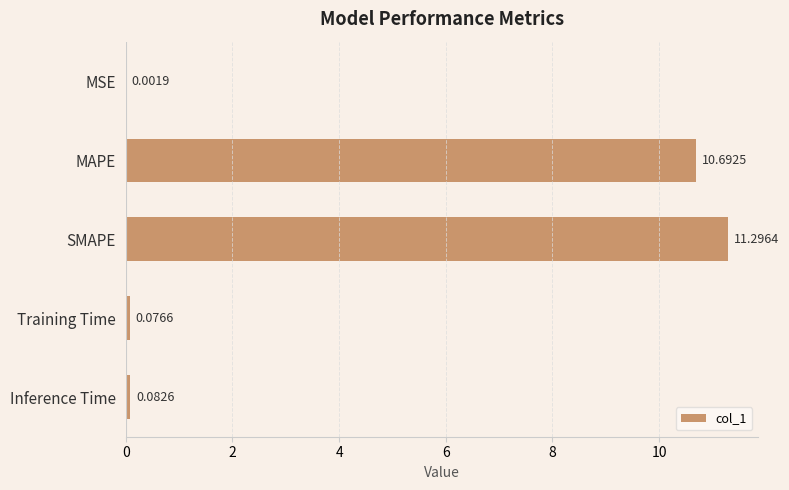

What is the change in value from MAPE to Inference Time?

-10.6